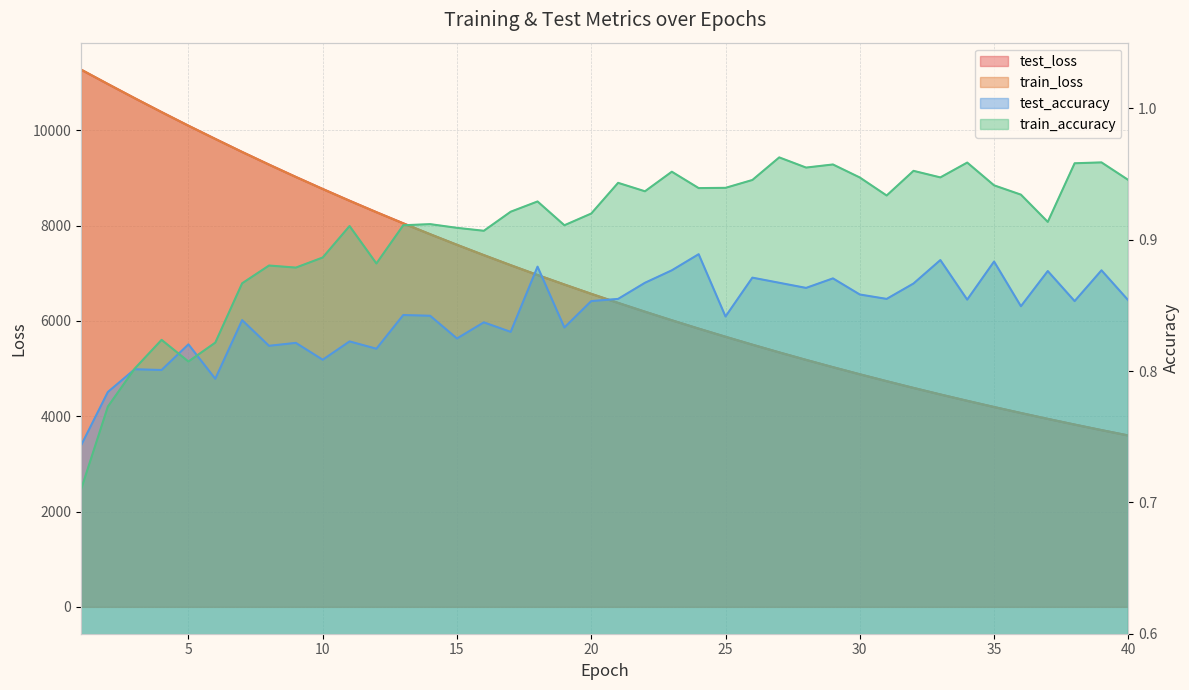

List the series in order of their peak value, highest first.

train_loss, test_loss, train_accuracy, test_accuracy